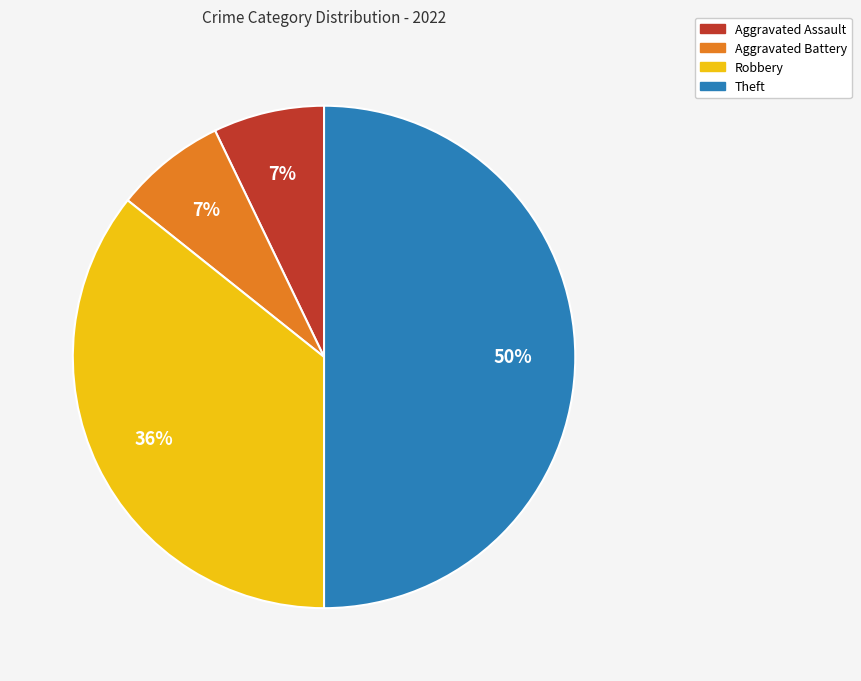

To the nearest percent, what portion does Aggravated Battery represent?

7%